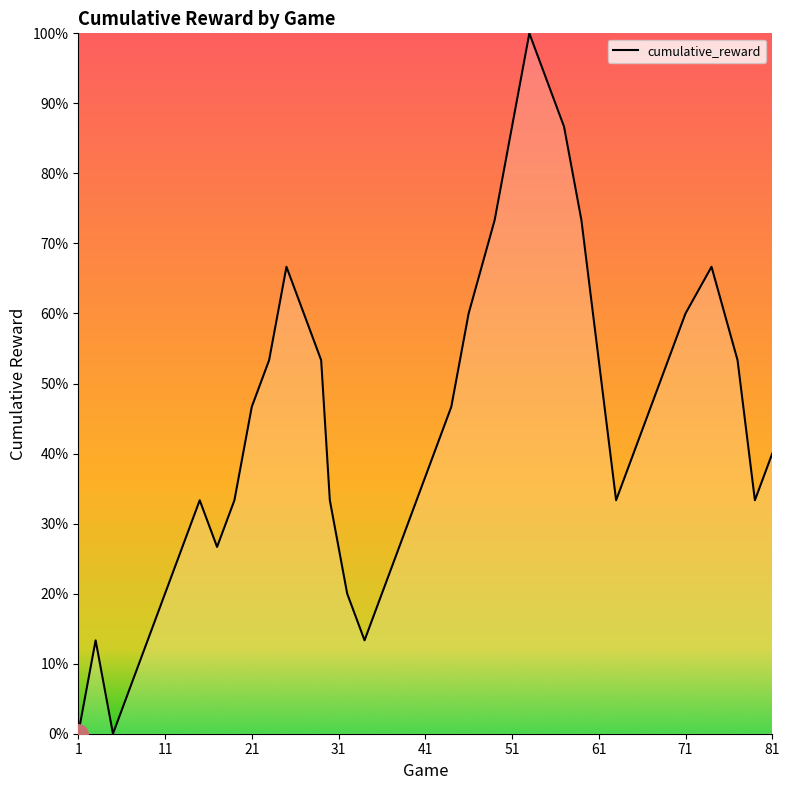

What is the maximum value shown in the chart?

100.0